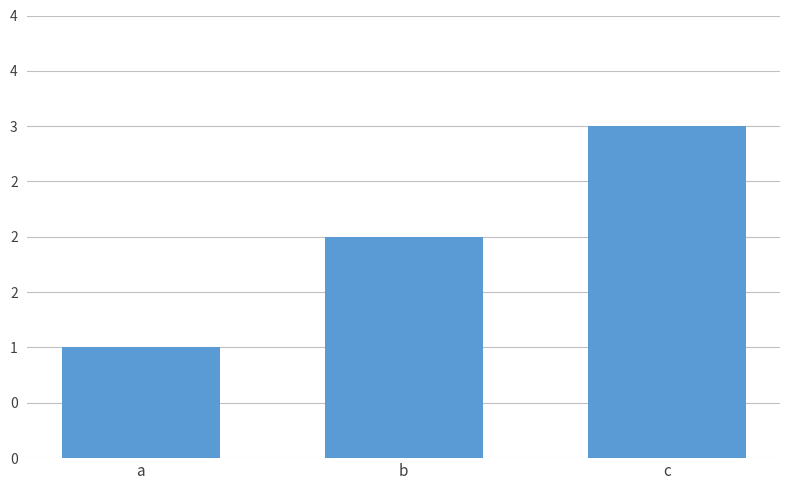

Between c and a, which is larger?

c